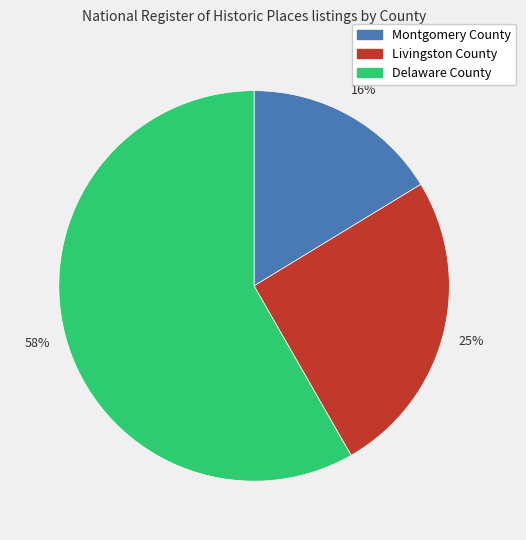

Count the number of slices in the pie.

3